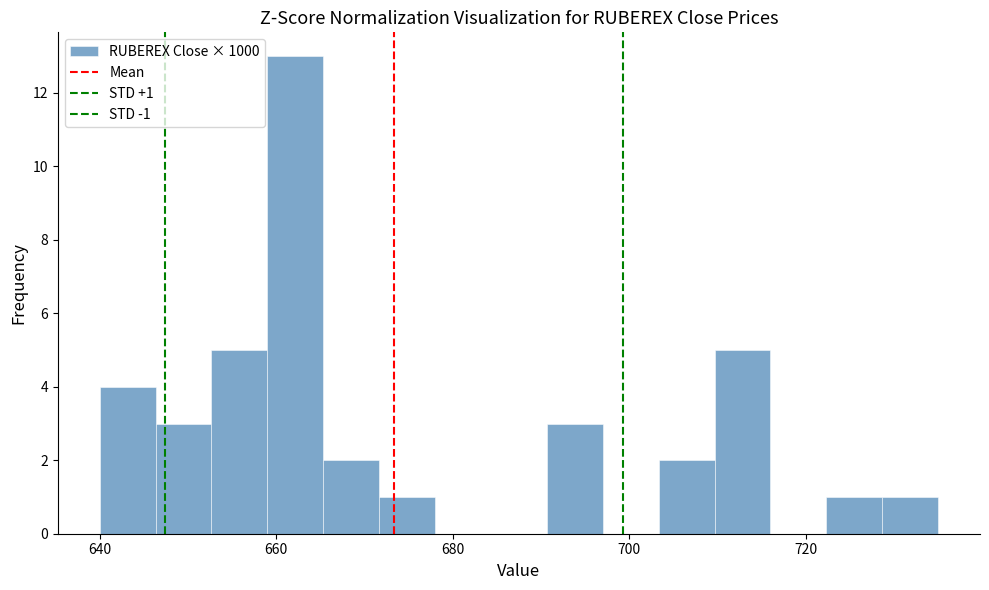

Around what value on the x-axis is the tallest bar? Give the approximate position of its centre, as read against the axis.

662